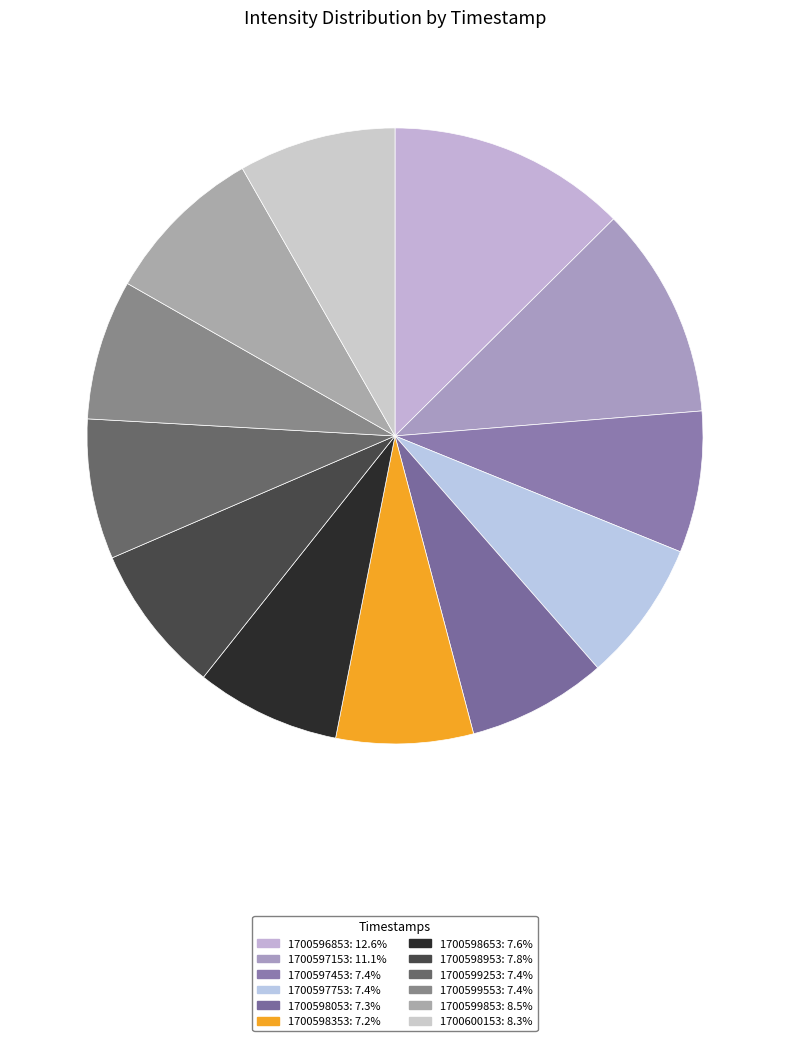

Which slice is the largest?

1700596853